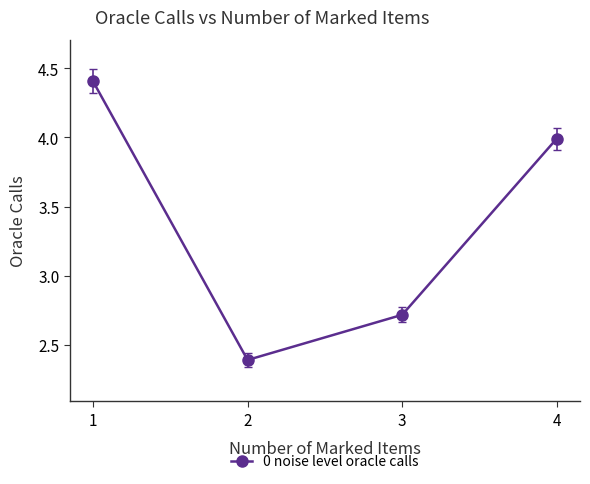

Reading left to right, list all the values displayed in this chart.

1=4.4	2=2.4	3=2.7	4=4.0